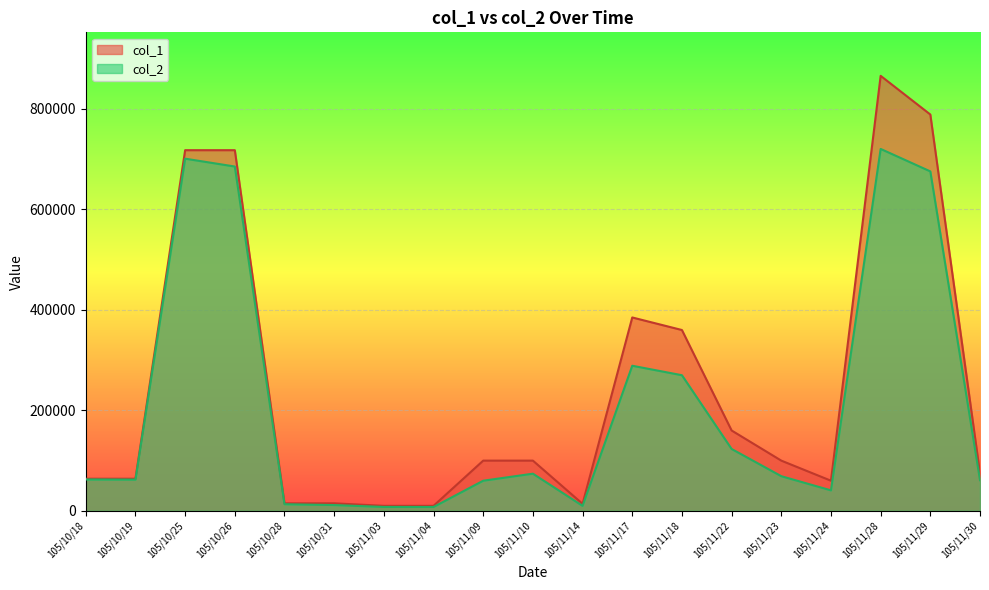

True or false: col_1 and col_2 cross at least once.

False